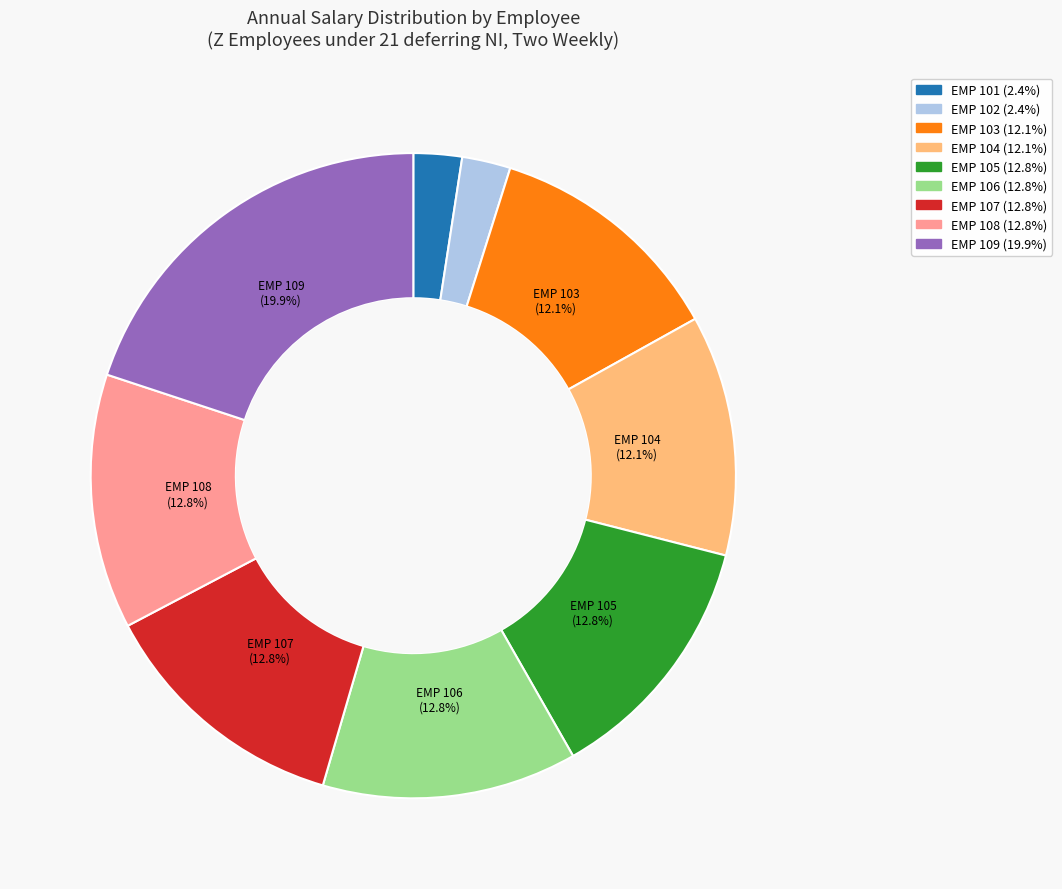

How many slices are in this pie chart?

9